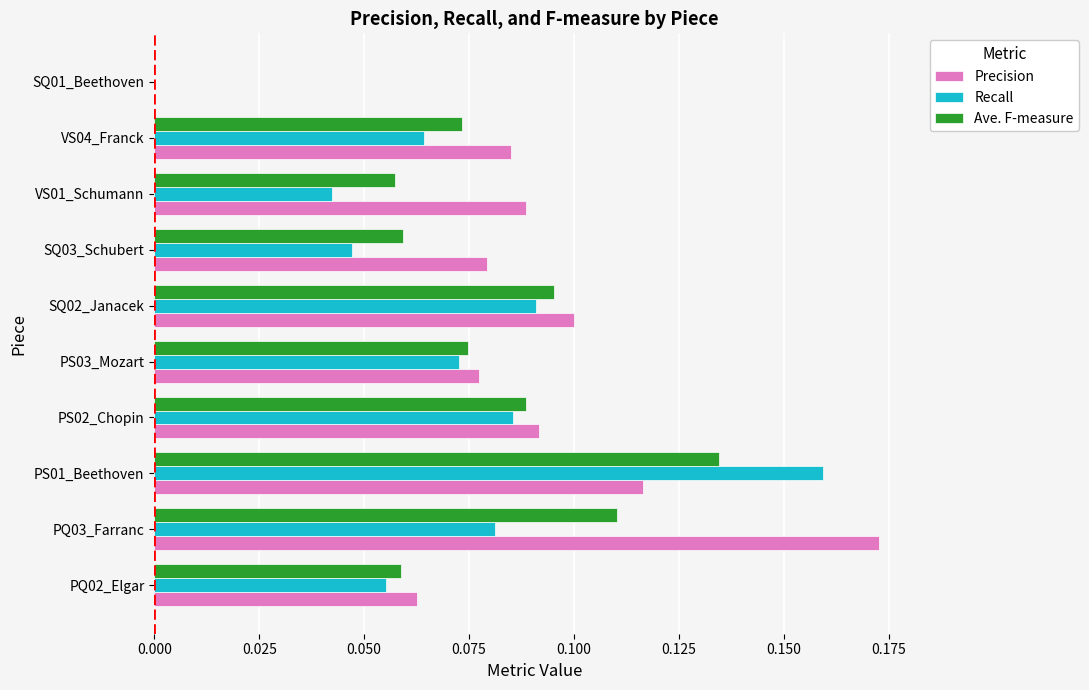

True or false: Precision has a value of 0.1 at PS01_Beethoven.

True